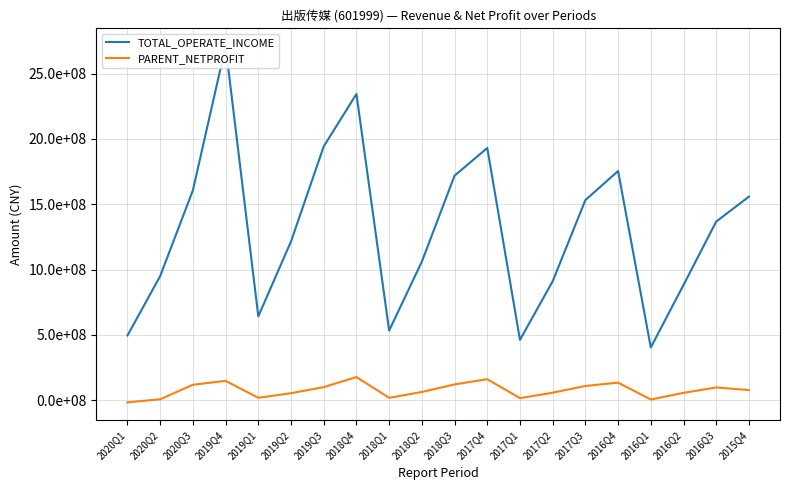

What is the approximate value of TOTAL_OPERATE_INCOME at 2016Q2?

882607014.4